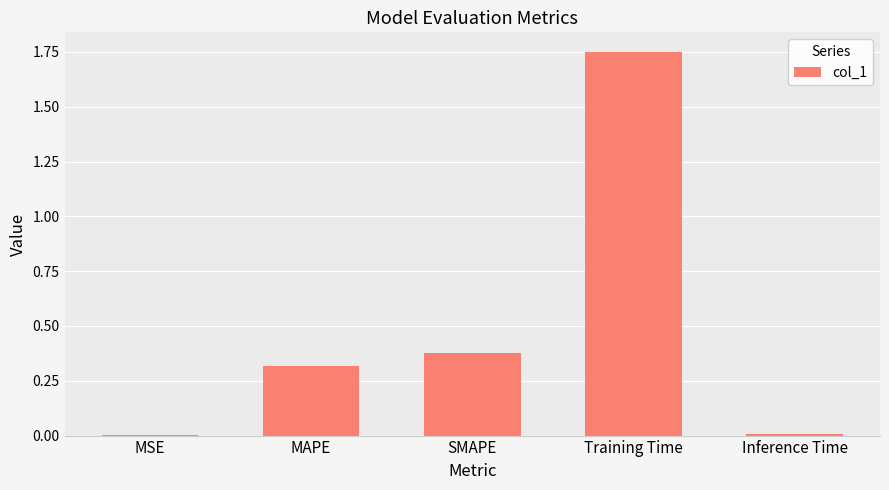

What is the sum of all values?

2.5